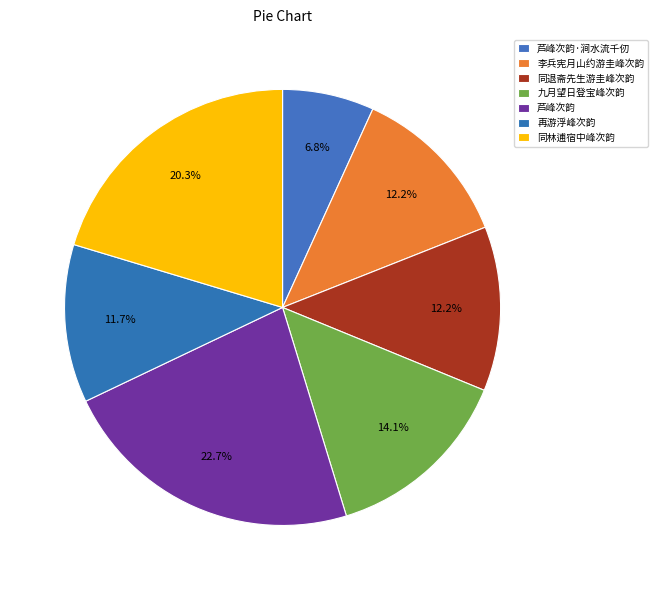

Which slice is the largest?

芦峰次韵